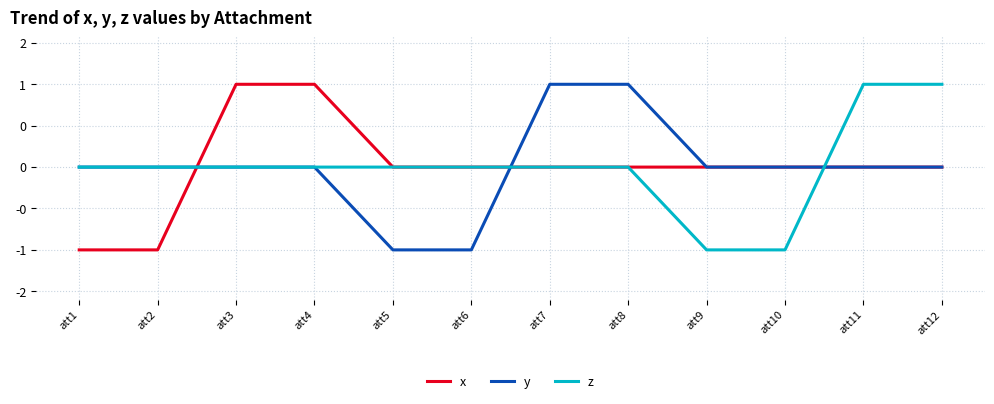

What is the highest value of the x series?

1